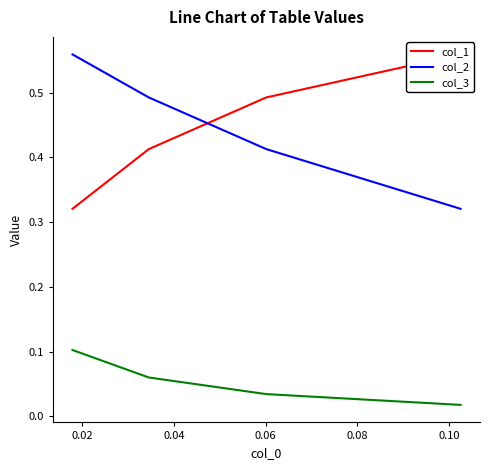

What is the difference between the second highest and minimum values in the col_2 series?

0.2